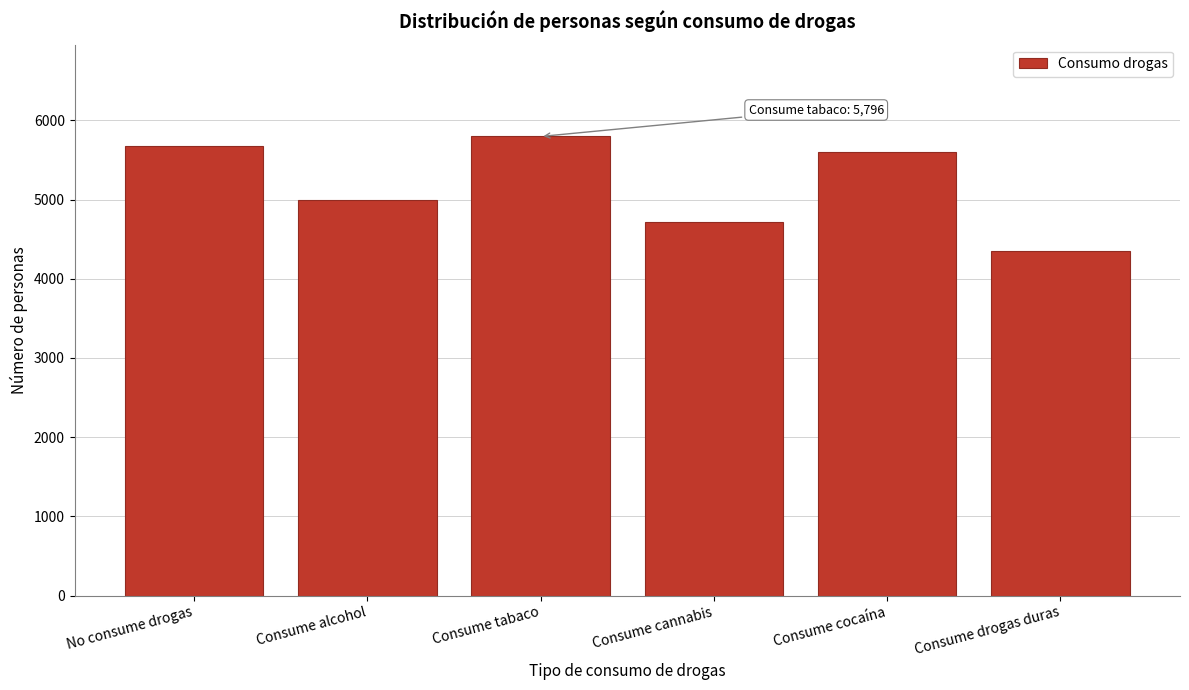

Reading right to left, extract all data points from this chart.

Consume drogas duras=4345	Consume cocaína=5597	Consume cannabis=4713	Consume tabaco=5796	Consume alcohol=4995	No consume drogas=5679